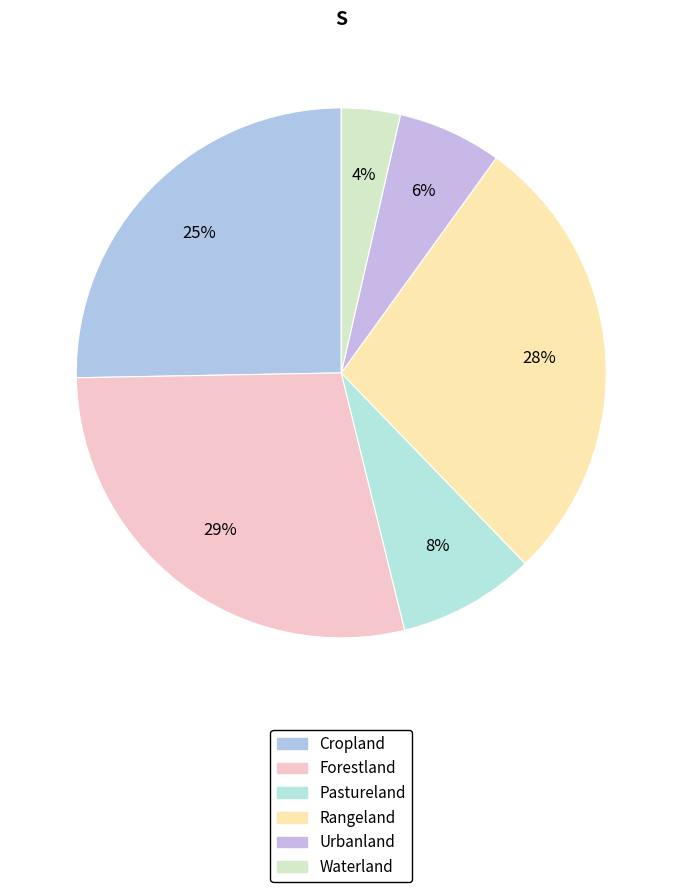

How many slices are in this pie chart?

6